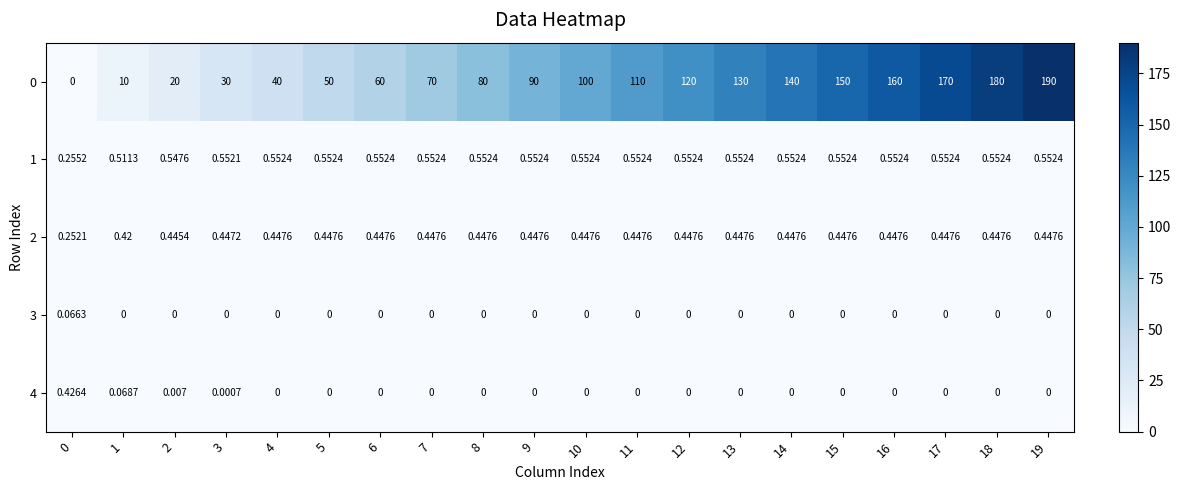

Is the value of 3 at 0 greater than the value of 0 at 5?

No